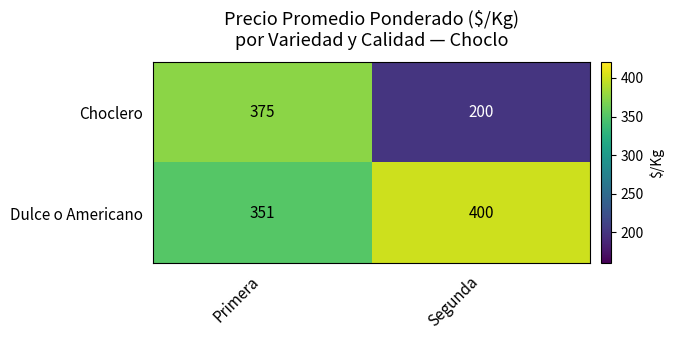

What is the total value across all series at Segunda?

600